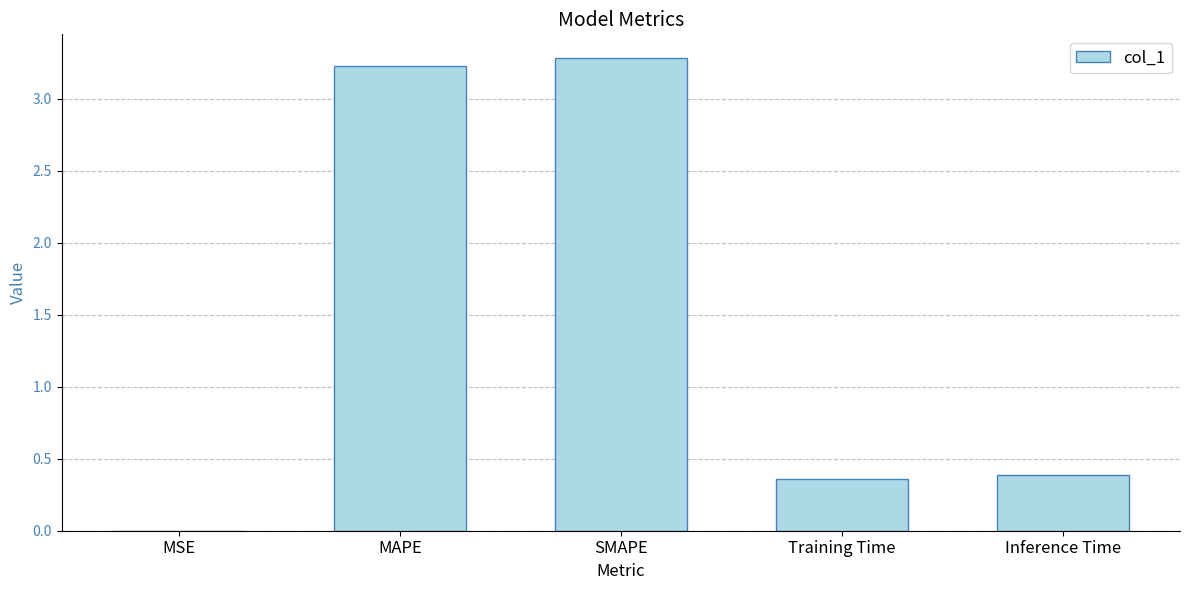

True or false: the data shows 2.1 at SMAPE.

False